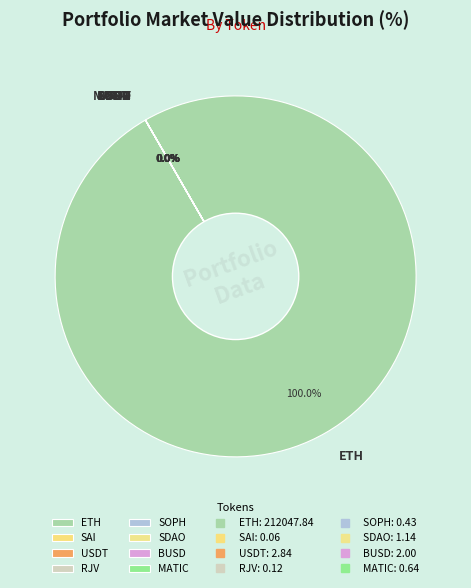

Count the number of slices in the pie.

8